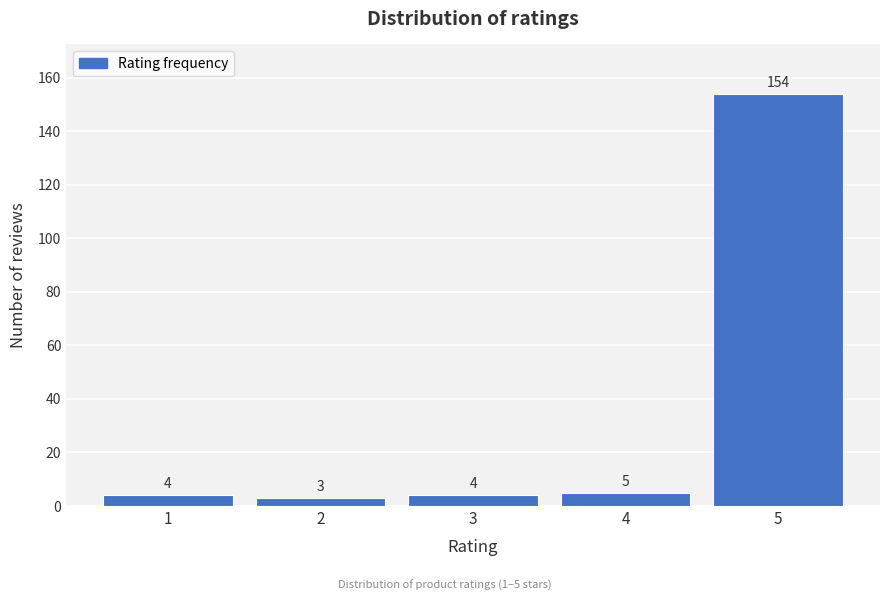

Reading right to left, what are all the values shown in this chart?

5=154	4=5	3=4	2=3	1=4